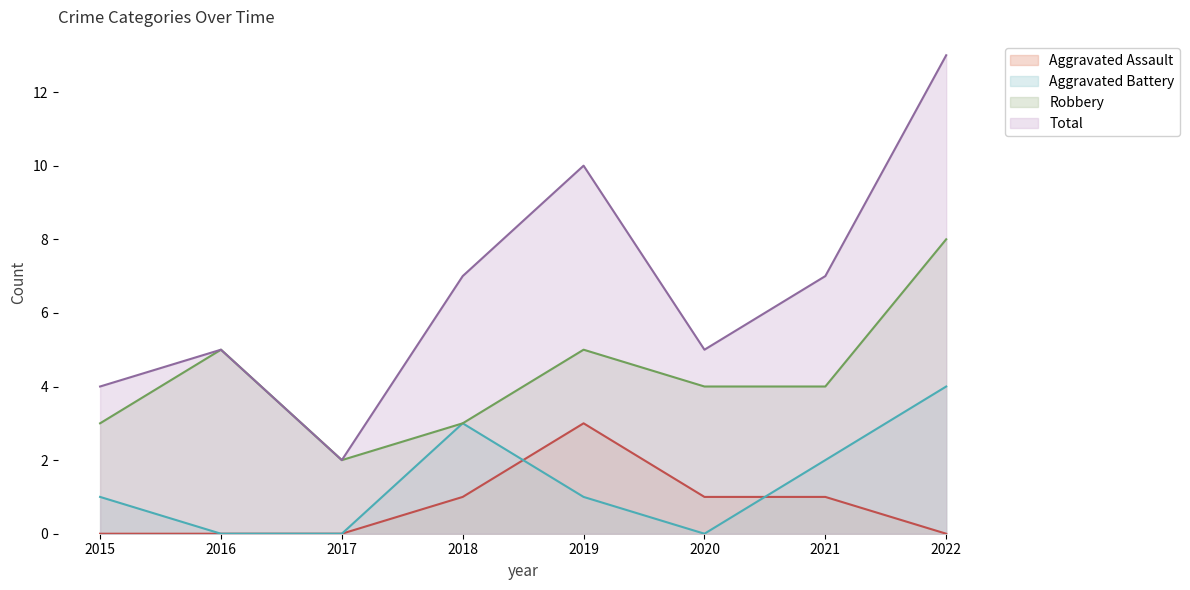

What is the difference between the highest and lowest values at 2017?

2